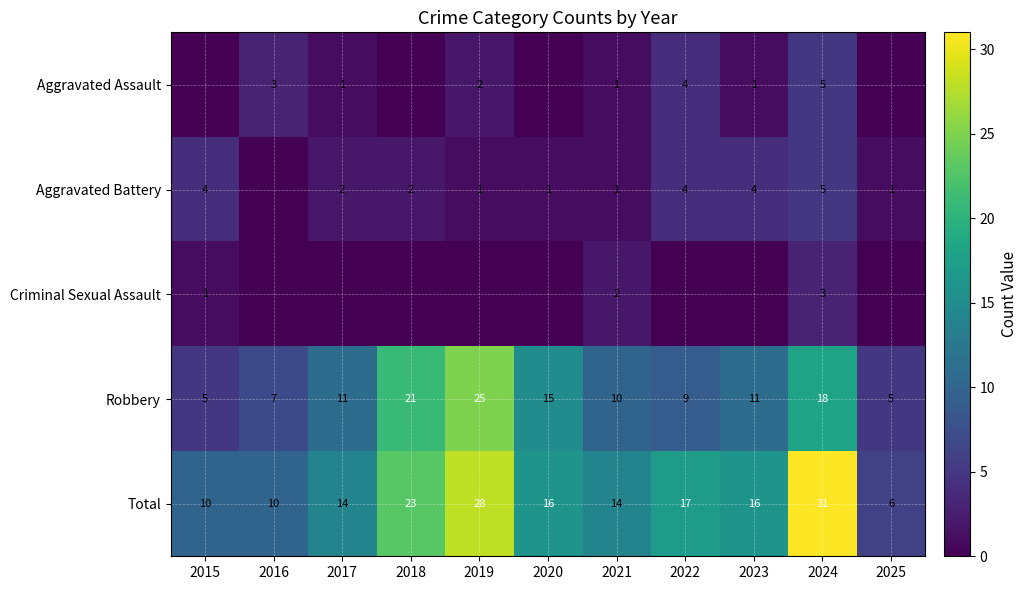

The Total series shows 6 at 2016. True or false?

False